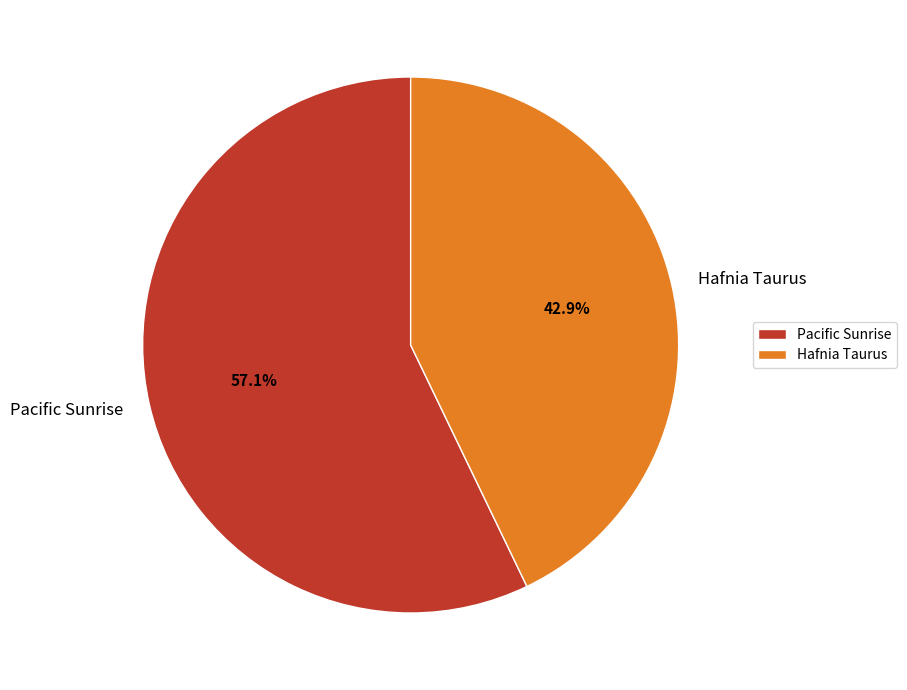

Combined, what portion of the pie is Hafnia Taurus and Pacific Sunrise?

100.0%